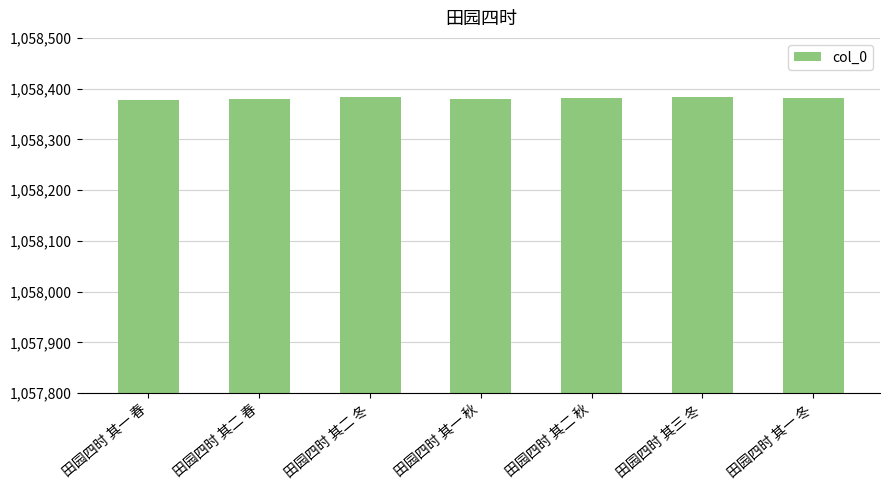

What is the maximum value shown in the chart?

1058384